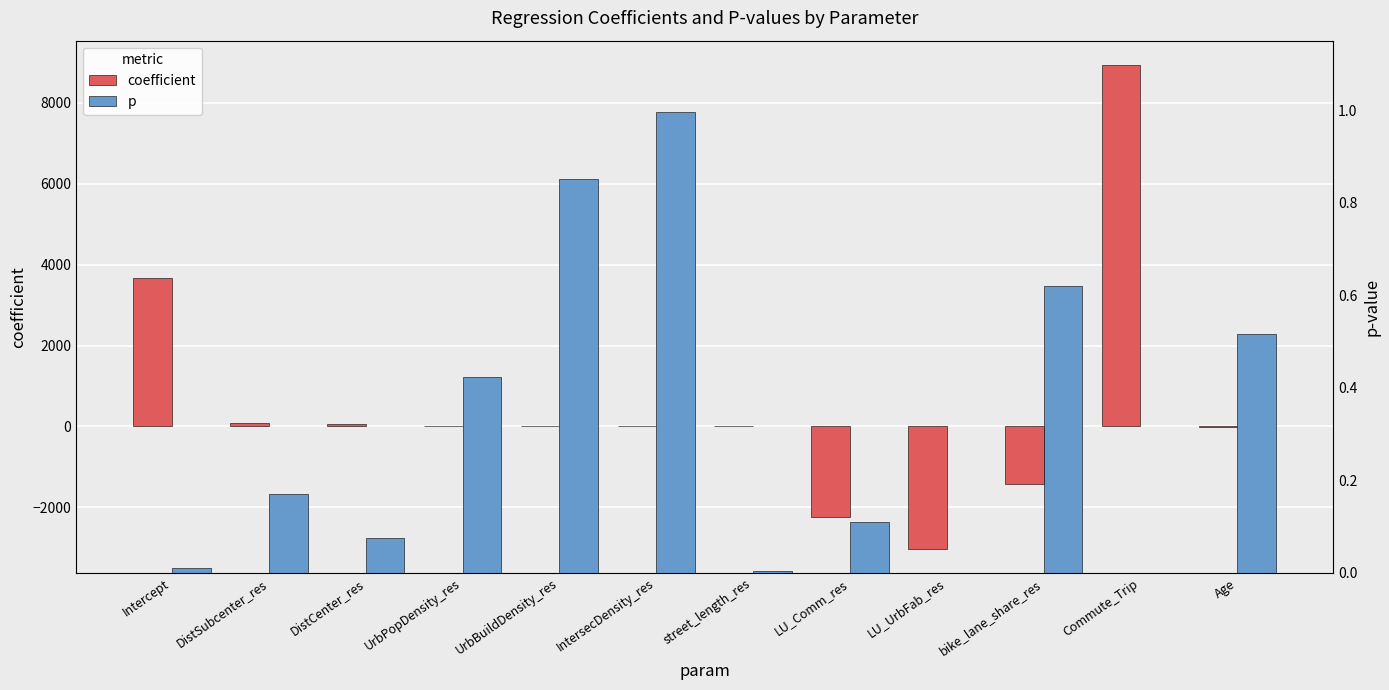

What is the minimum value shown in the chart?

-3016.6